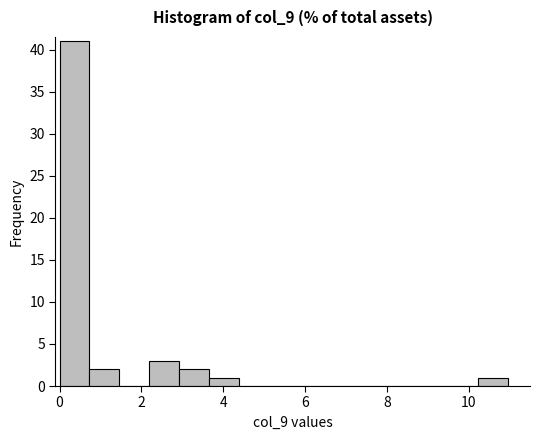

Around what value on the x-axis is the tallest bar? Give the approximate position of its centre, as read against the axis.

0.4